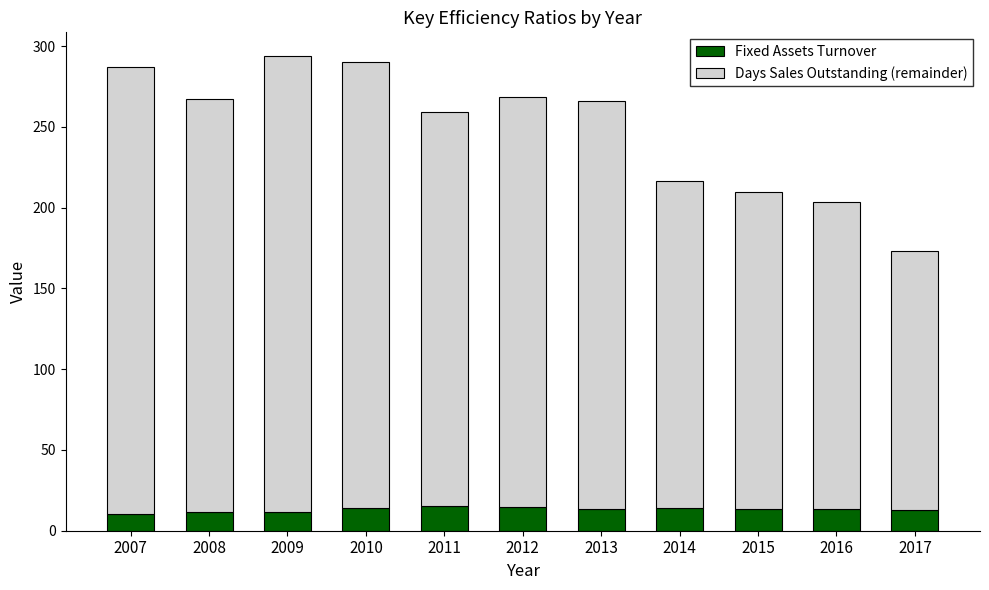

What is the total value across all series at 2013?

266.0